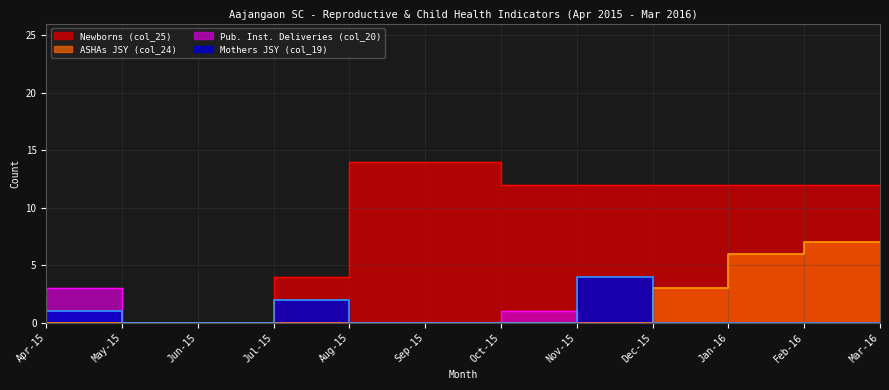

At which category is the sum across all series the highest?

Mar-2016